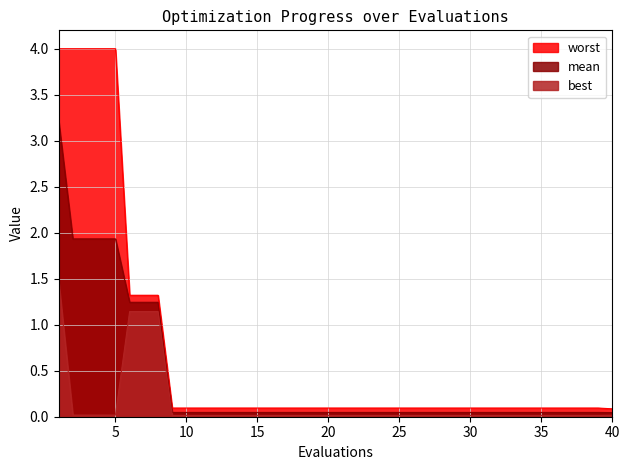

How many lines are shown in the chart?

3